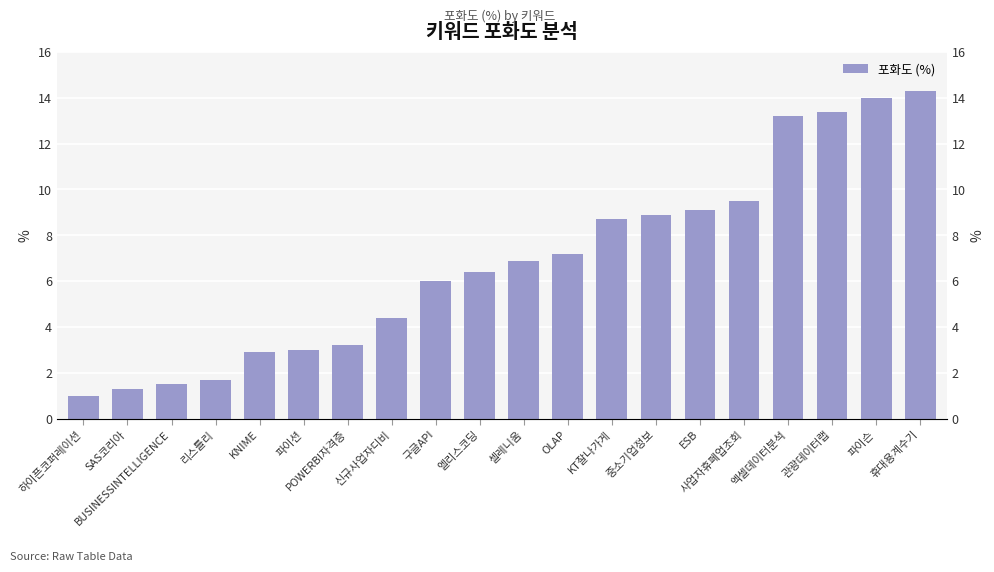

Are the bars horizontal?

No